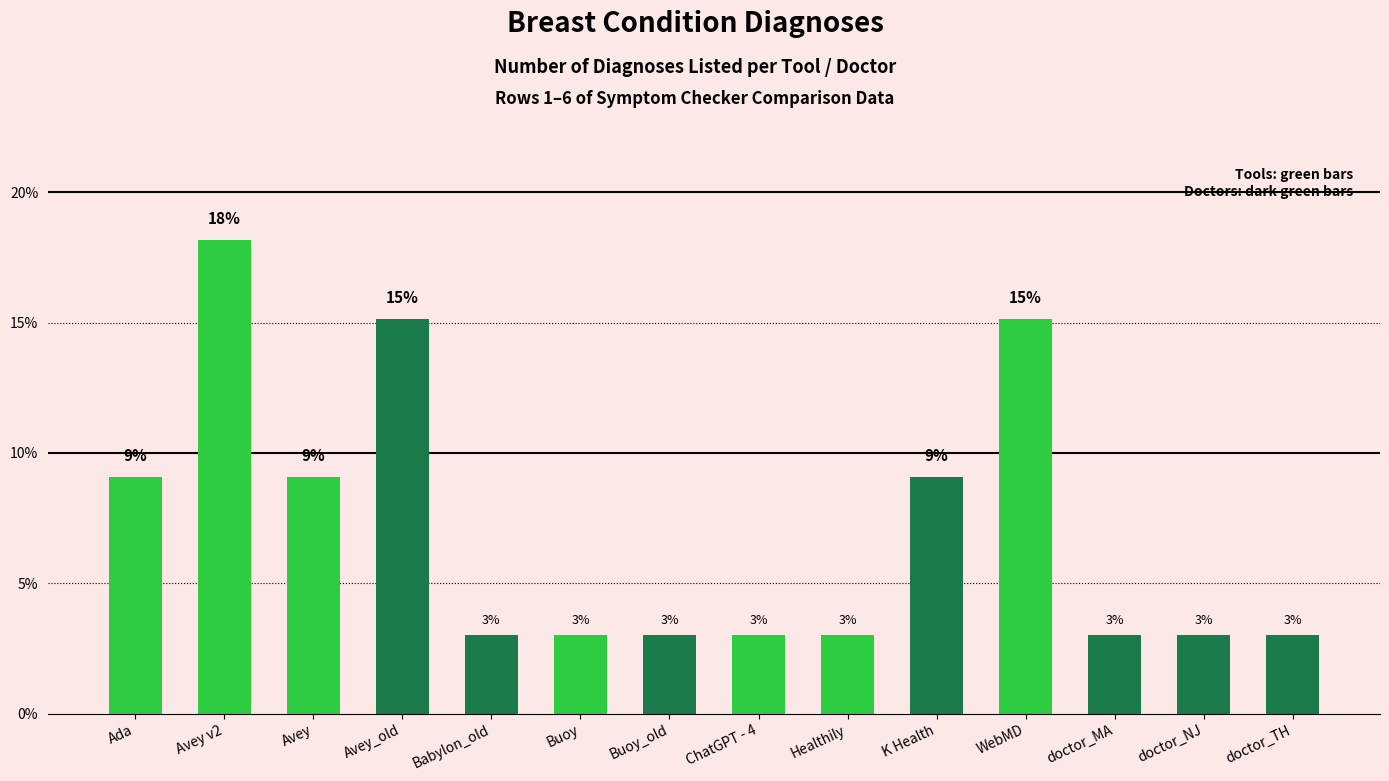

What is the maximum value shown in the chart?

18.2